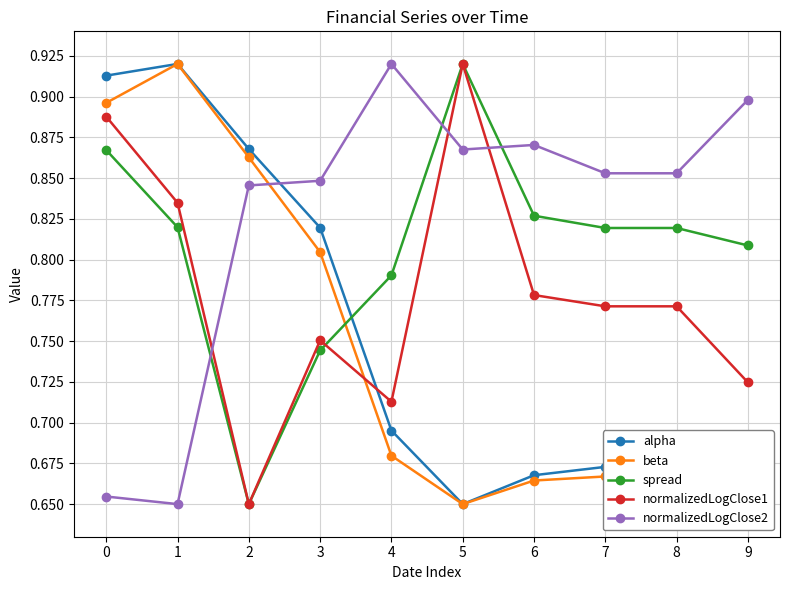

What is the difference between the highest and lowest values at 3?

0.1